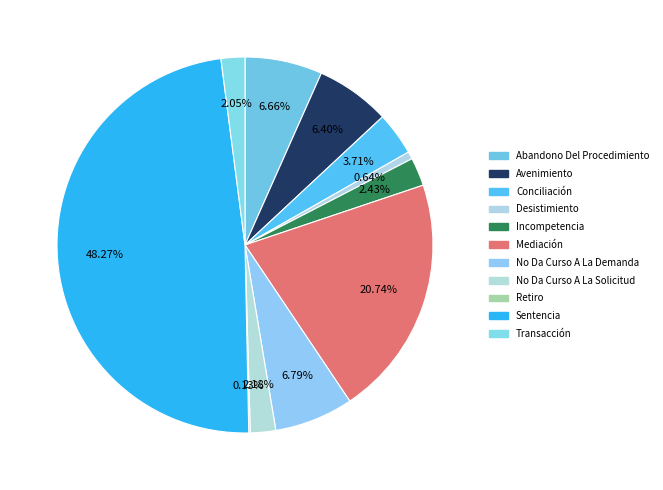

Count the number of slices in the pie.

11